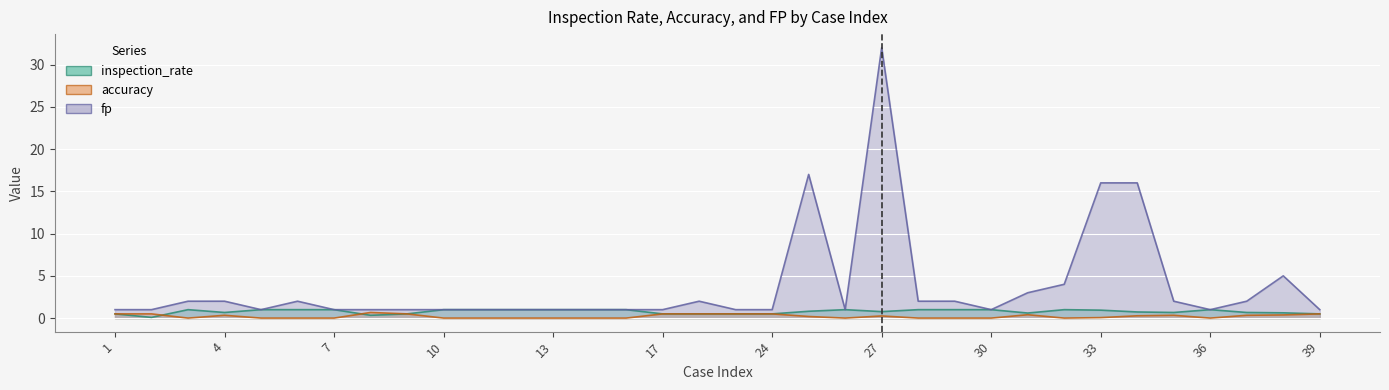

How many values in accuracy are above zero?

18